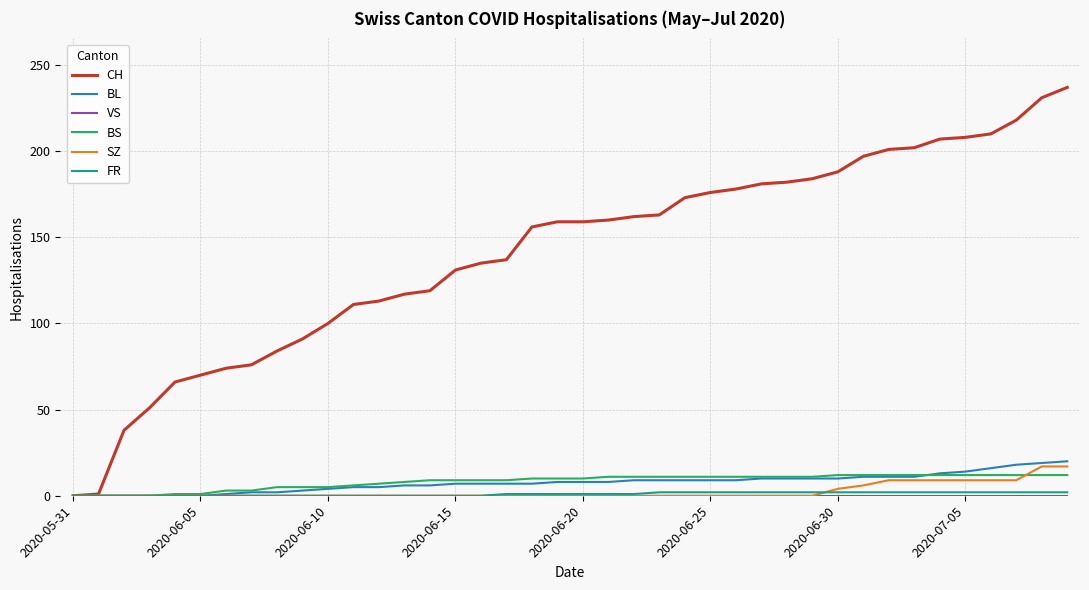

Which series has the largest range (max minus min)?

CH